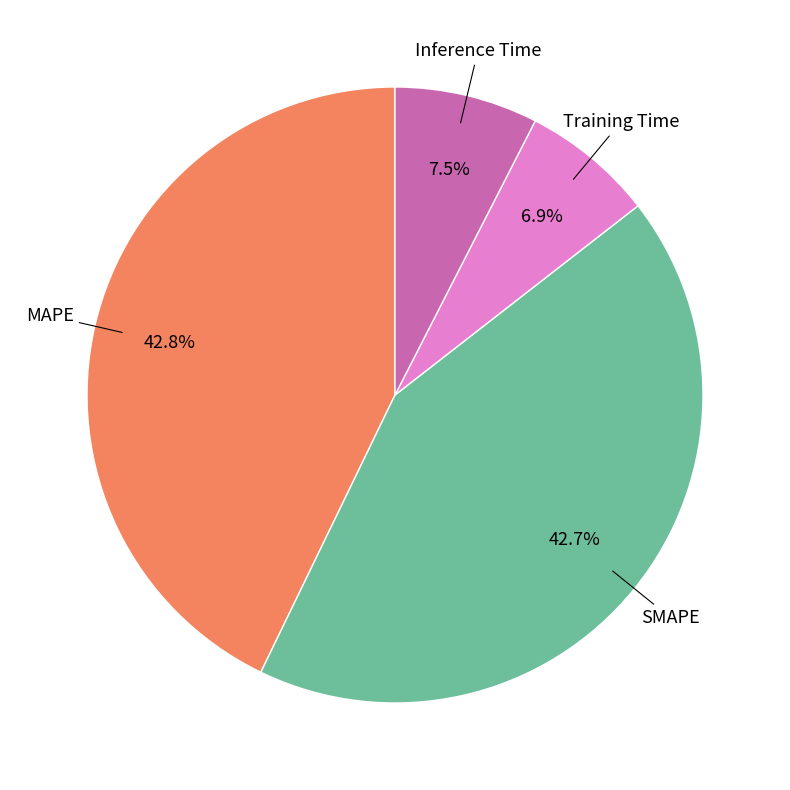

To the nearest percent, what is the difference between the largest and smallest slice percentages?

43%